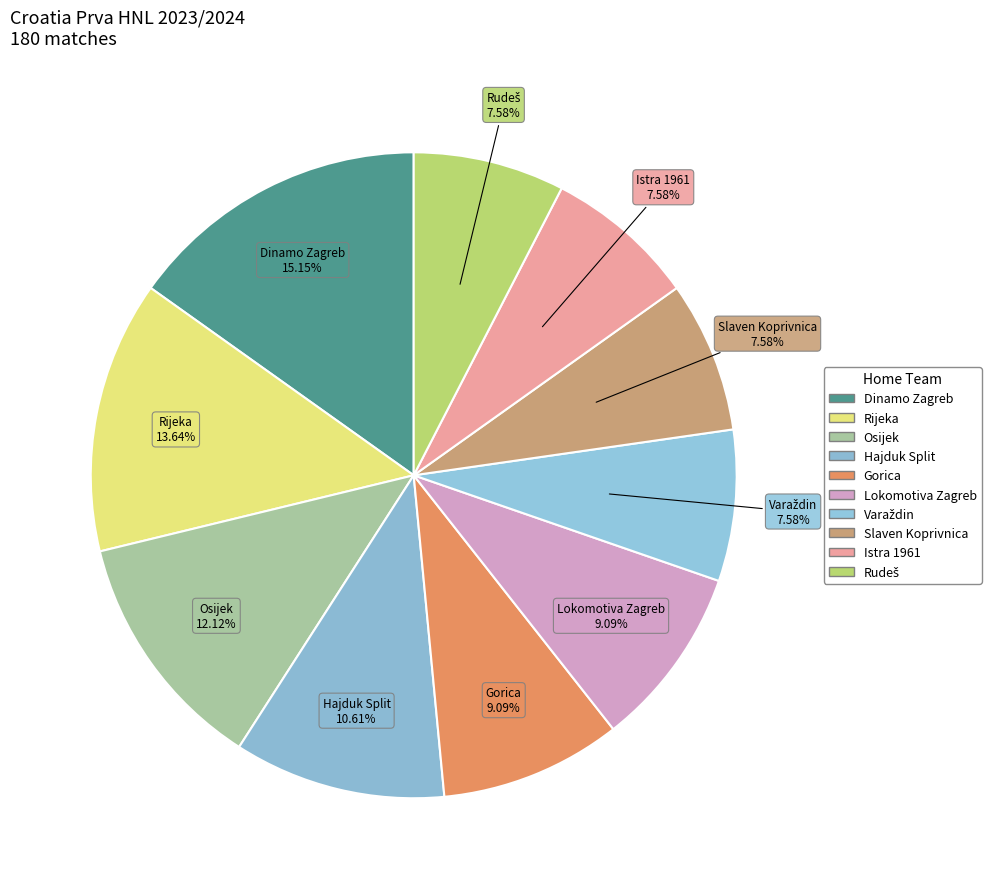

To the nearest percent, what is the combined percentage of Varaždin and Dinamo Zagreb?

23%